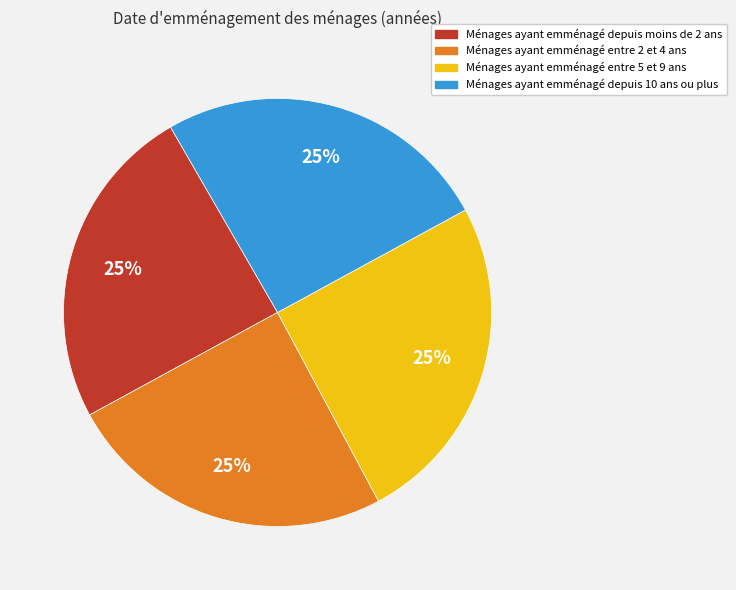

Is Ménages ayant emménagé depuis moins de 2 ans the majority of the pie?

No